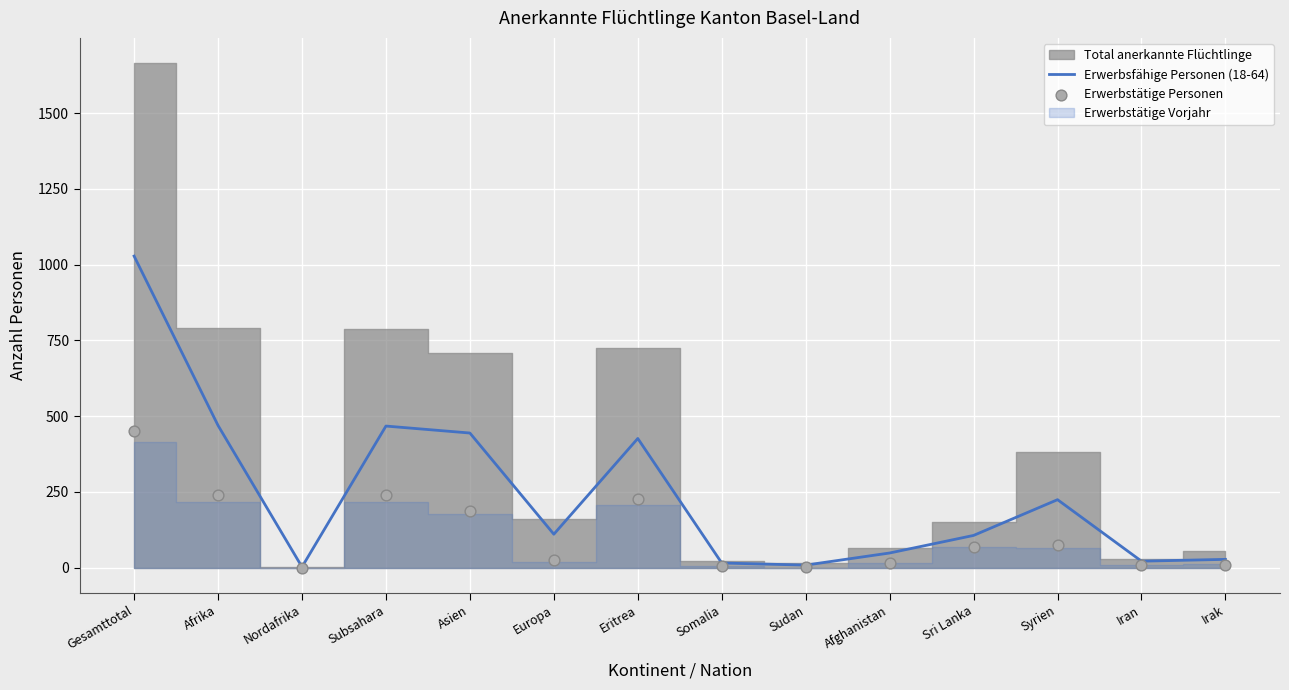

At how many categories does at least one series exceed 323?

5